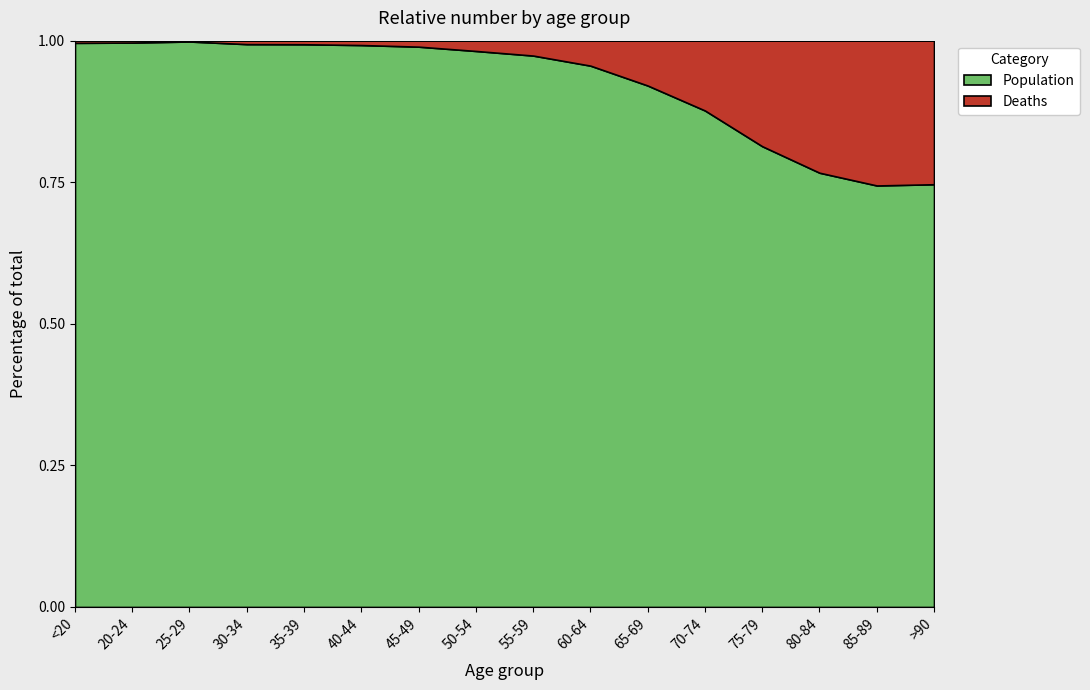

True or false: Population has a value of 1.8 at 35-39.

False